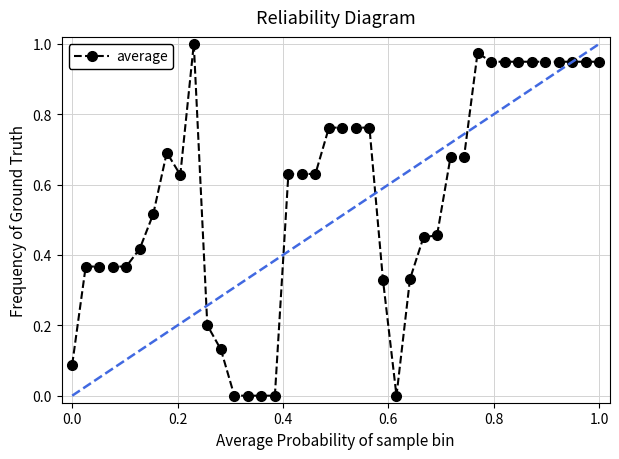

True or false: the data has more than 0 interior local peaks.

True